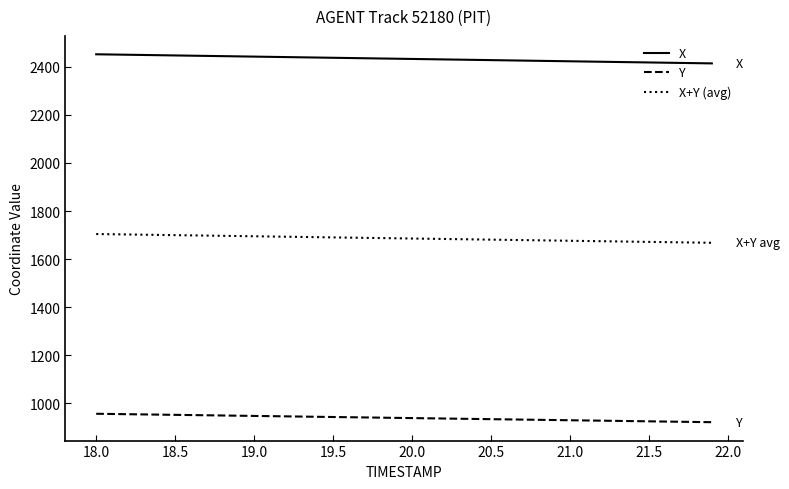

What is the difference between the maximum and minimum values in the X series?

37.9